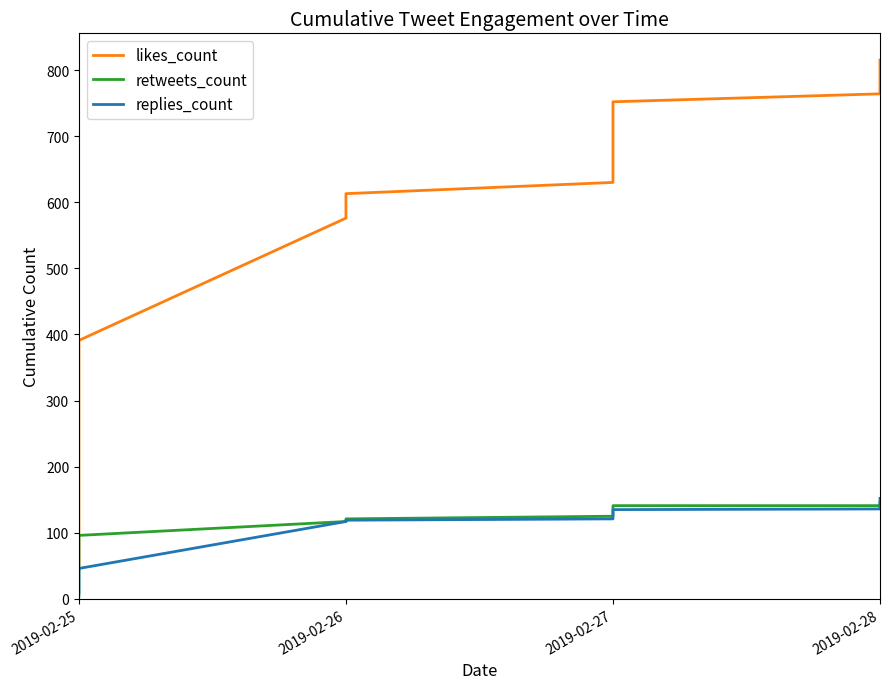

True or false: retweets_count and likes_count intersect in this chart.

False